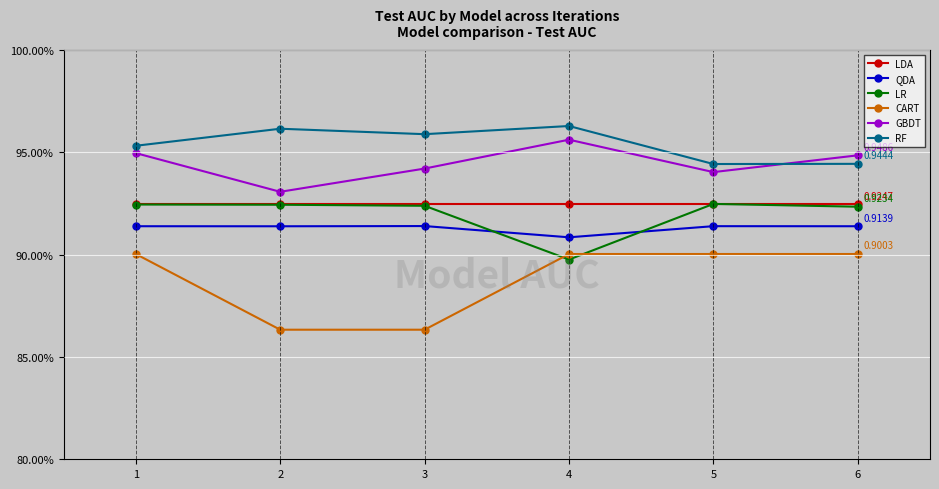

What is the maximum value shown in the chart?

1.0